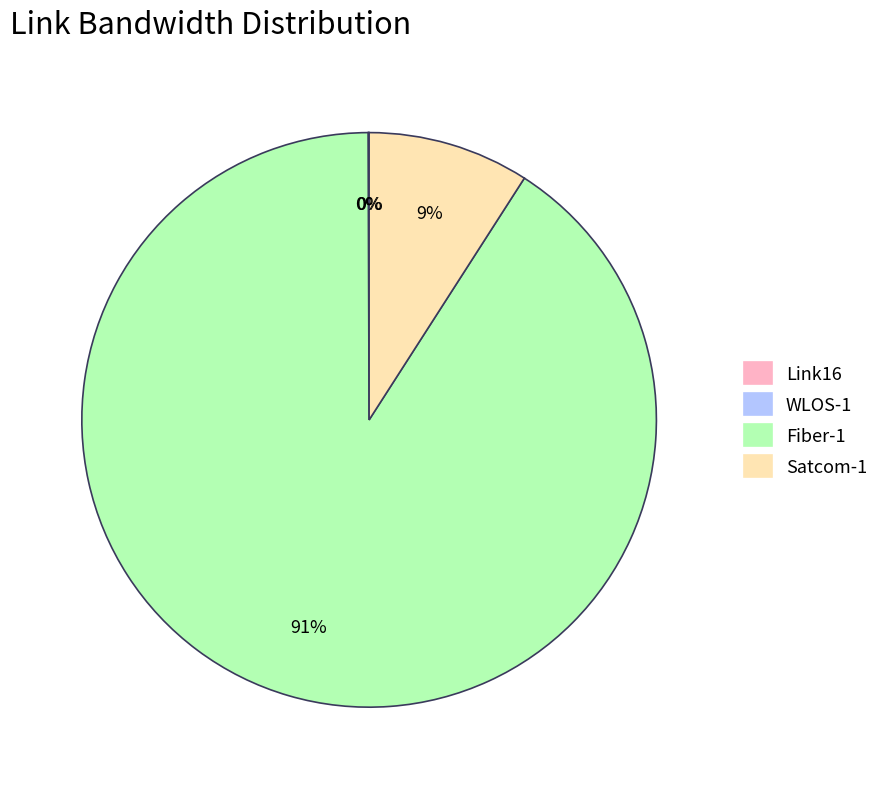

Is Fiber-1 the majority of the pie?

Yes